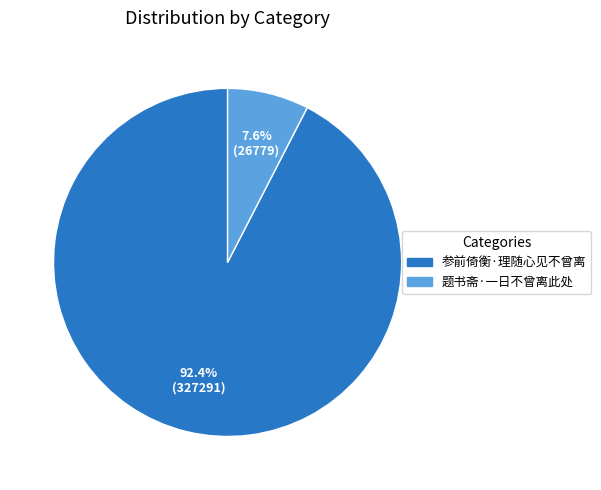

The 题书斋·一日不曾离此处 slice represents 1% of the pie. True or false?

False